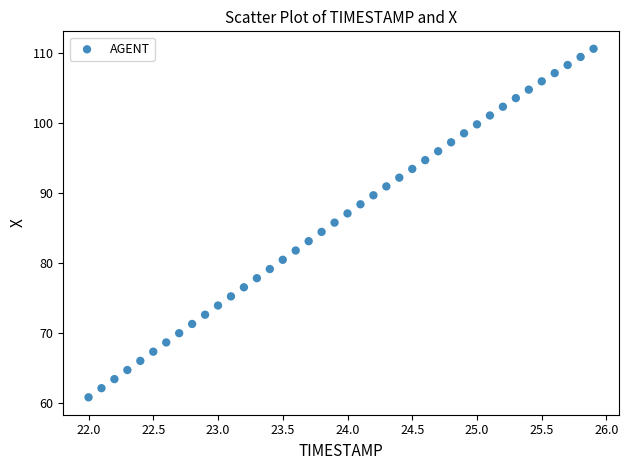

What is the range of X values (max minus min)?

3.9